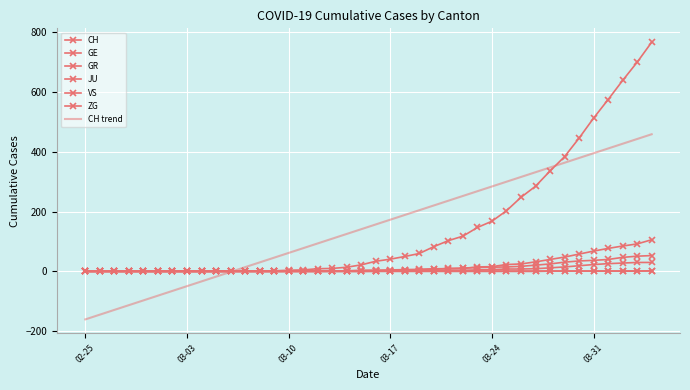

How many distinct data groups are displayed?

7